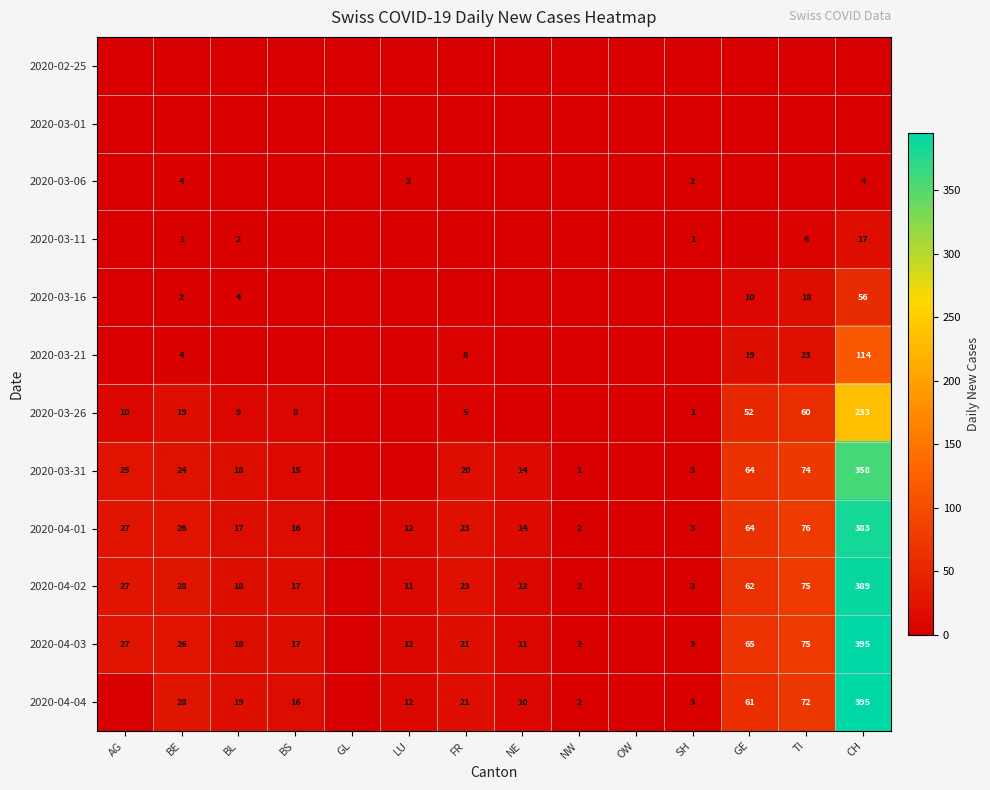

Is it true that 2020-04-01 equals 44 at BE?

False